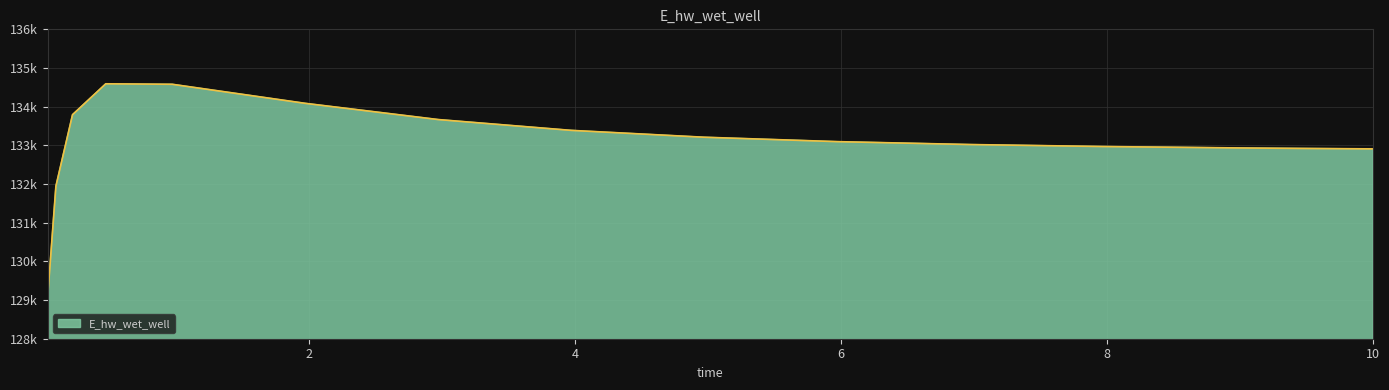

Does the chart have visible grid lines?

Yes